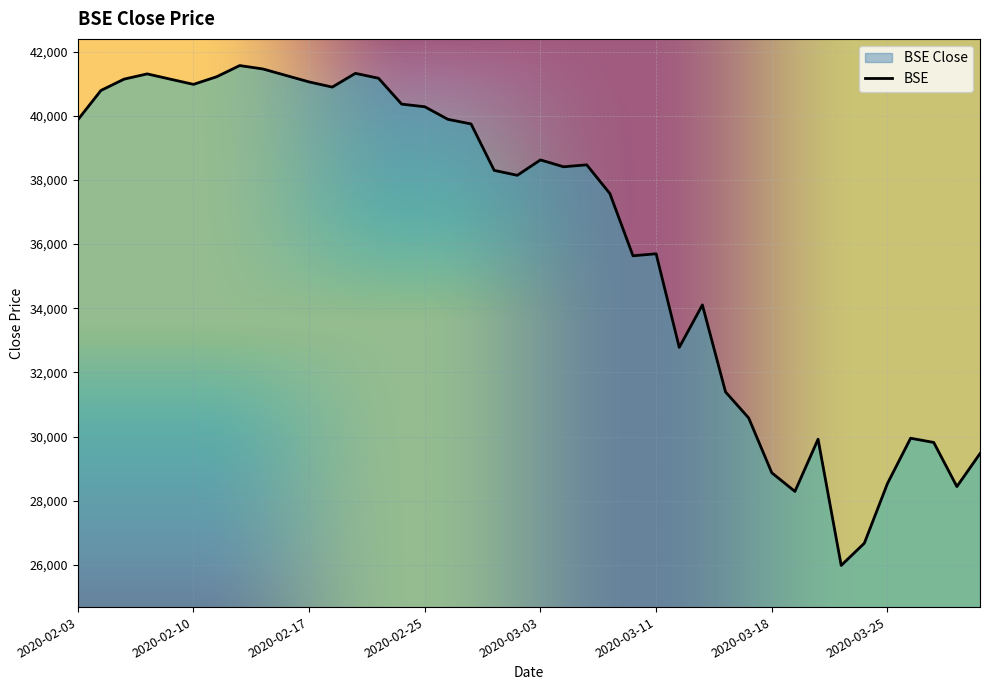

True or false: the data shows 40789.4 at 2020-02-04.

True